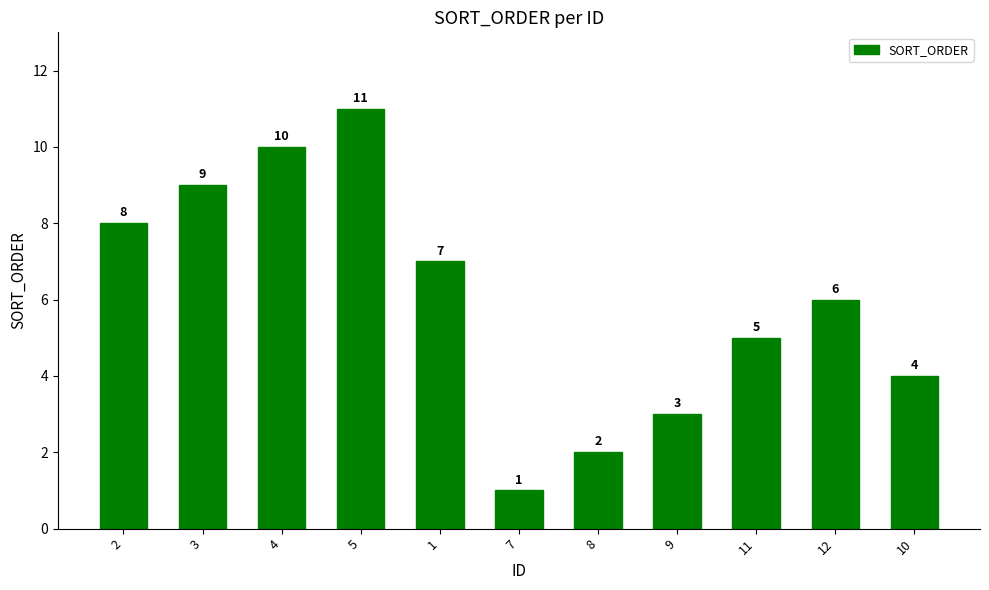

Where does the data first go above 6?

2